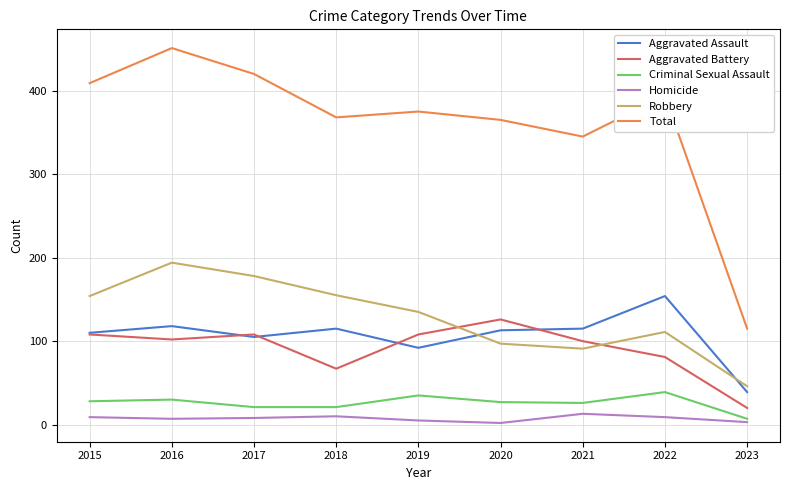

Is it true that Criminal Sexual Assault equals 27 at 2020?

True